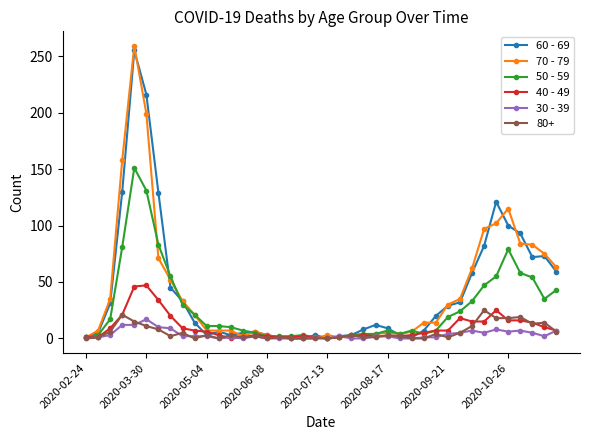

What is the greatest value displayed?

259